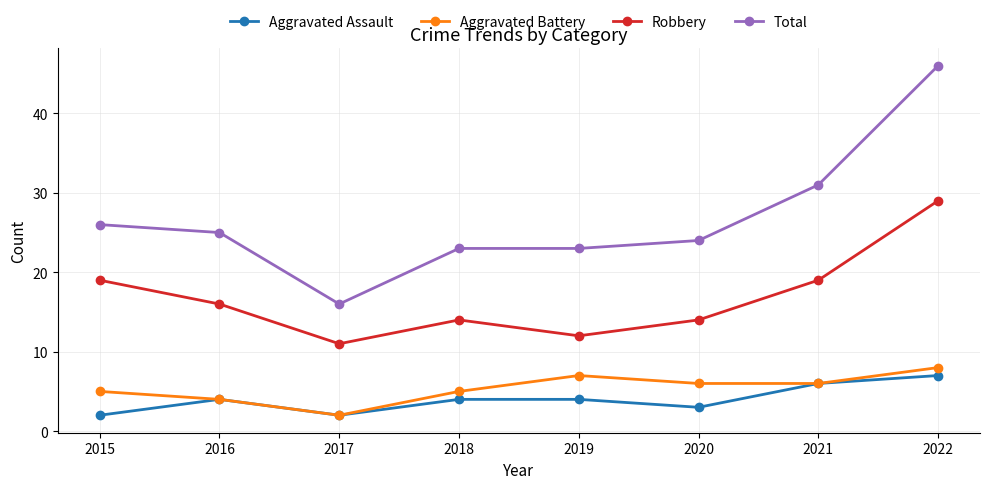

True or false: Aggravated Battery and Robbery cross at least once.

False